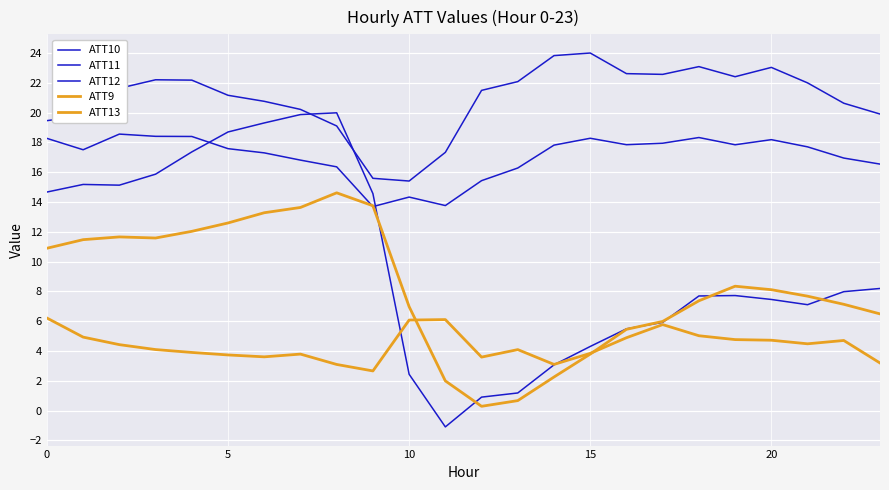

True or false: ATT9 and ATT10 intersect in this chart.

False